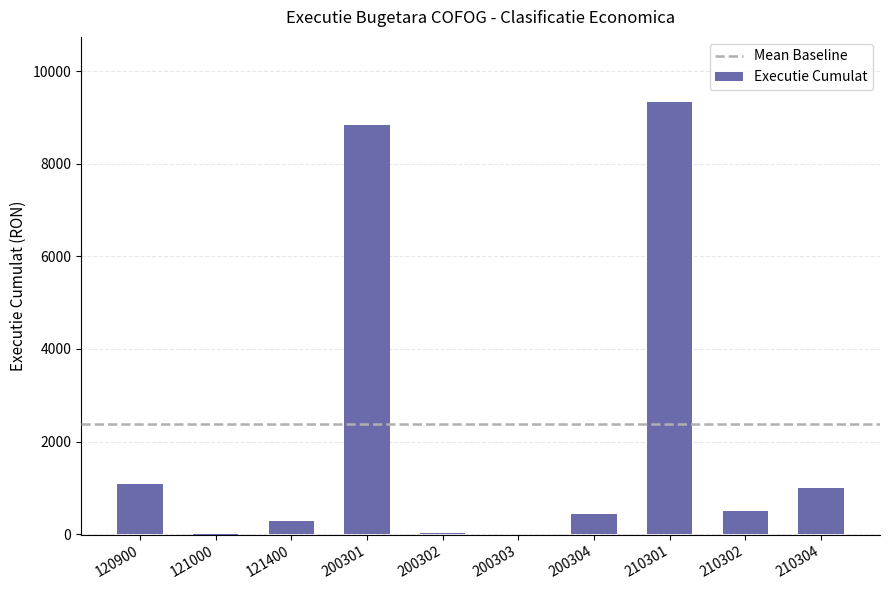

How many values exceed 500?

5